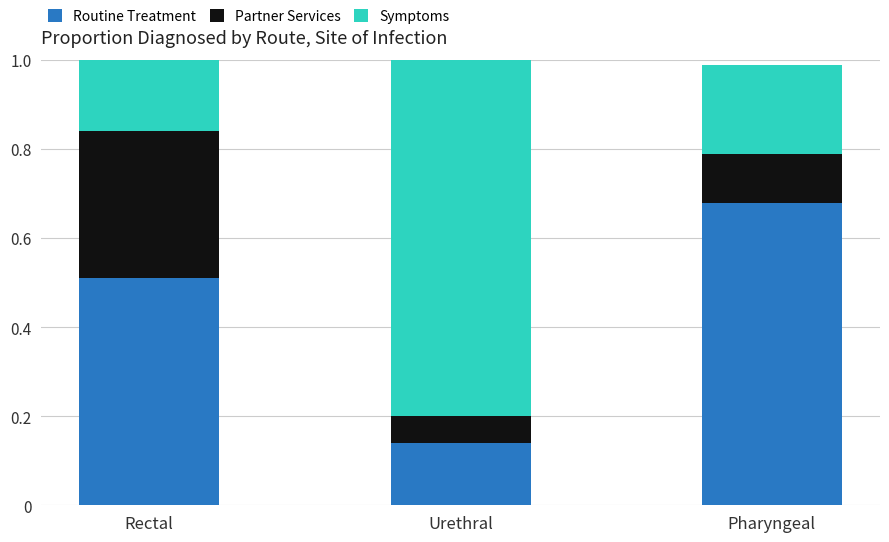

What is the sum of all Routine Treatment values?

1.3